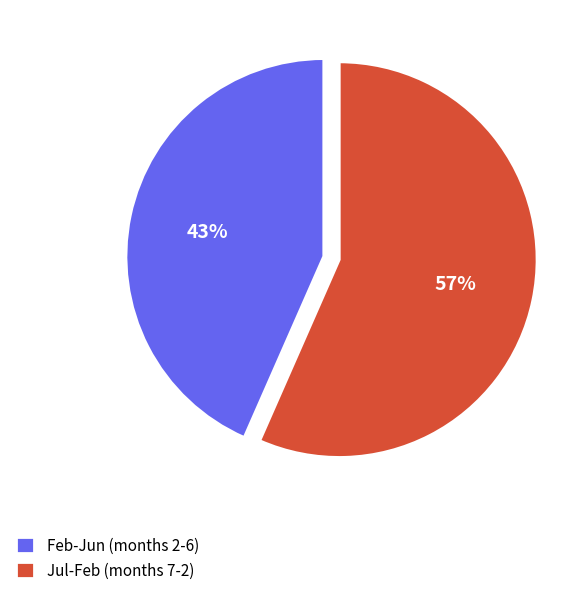

What percentage is the Jul-Feb (months 7-2) slice, to the nearest percent?

57%